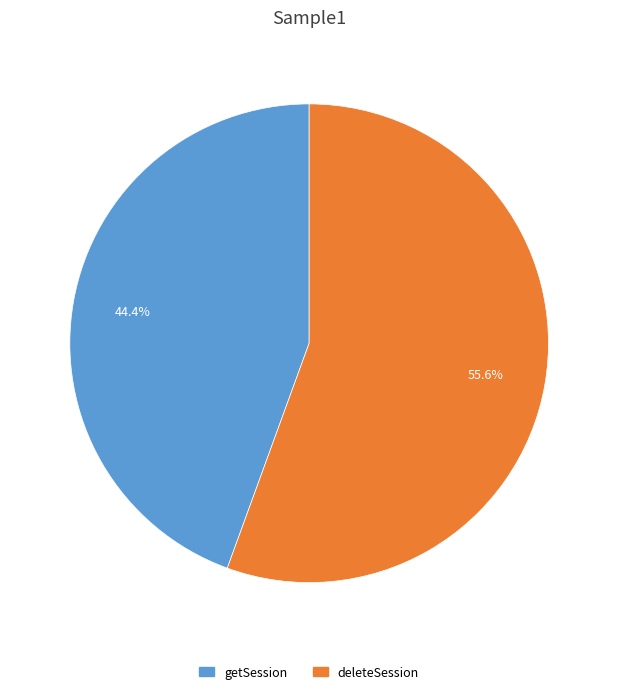

Rank the categories by value from lowest to highest.

getSession, deleteSession